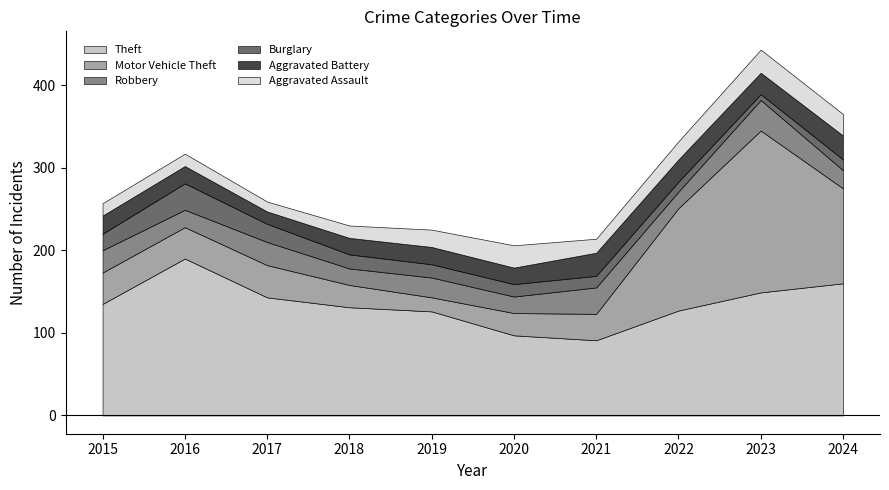

List the labels in order of Theft value, largest first.

2016, 2024, 2023, 2017, 2015, 2018, 2022, 2019, 2020, 2021